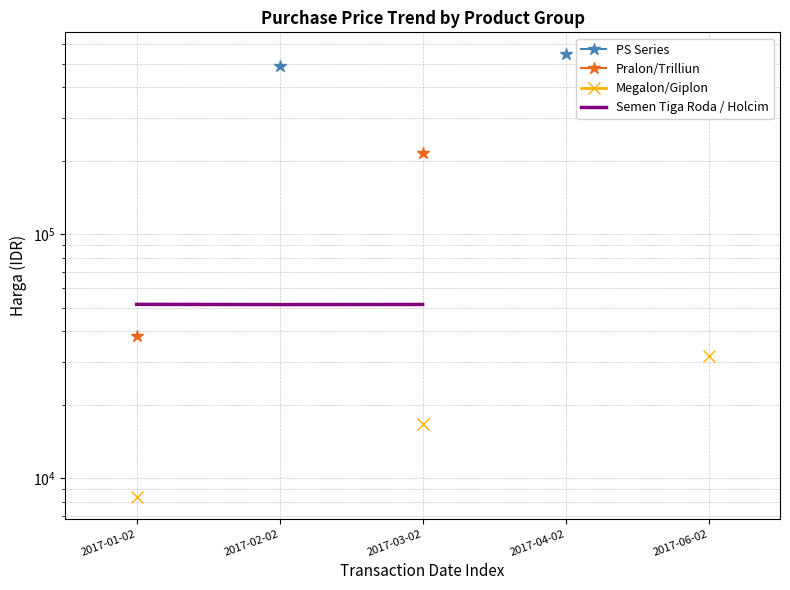

Which series changed the most between 2017-03-02 and 2017-06-02?

Megalon/Giplon